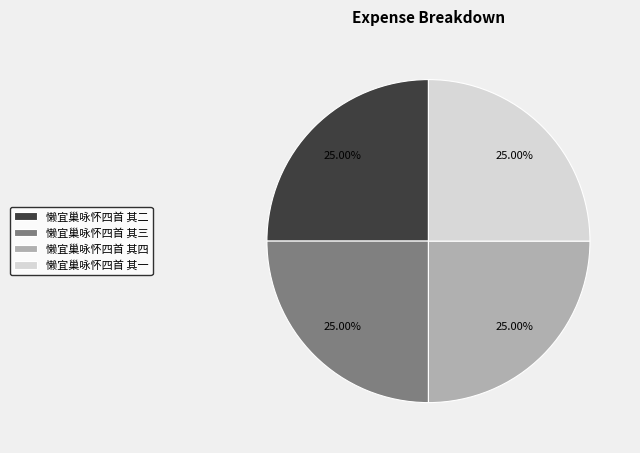

Approximately how many times larger is the value at 懒宜巢咏怀四首 其二 compared to 懒宜巢咏怀四首 其三?

1.0